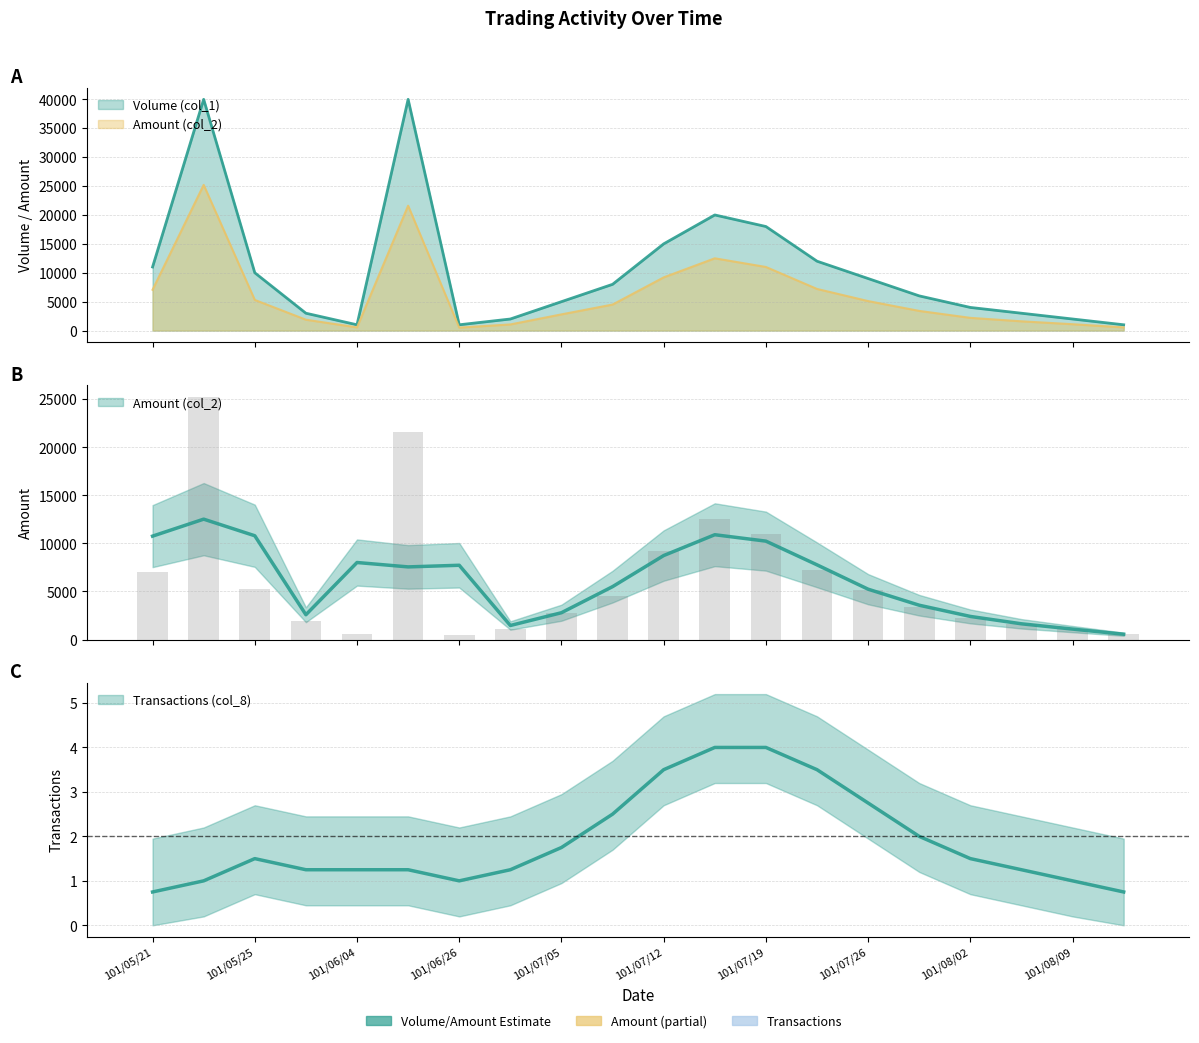

Between 101/08/02 and 101/07/09, which is larger?

101/07/09